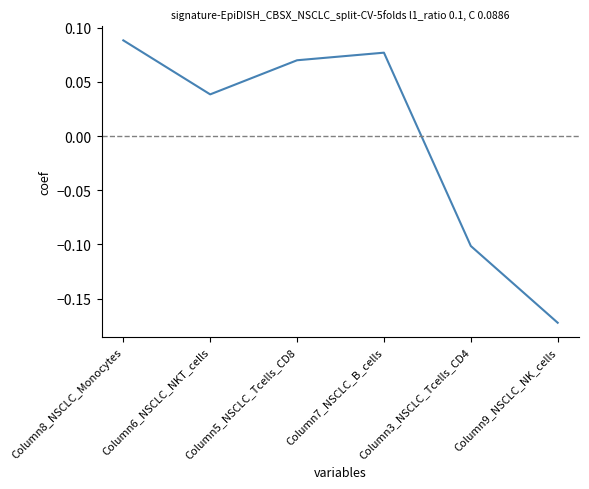

Which label corresponds to the smallest value in the chart?

Column9_NSCLC_NK_cells